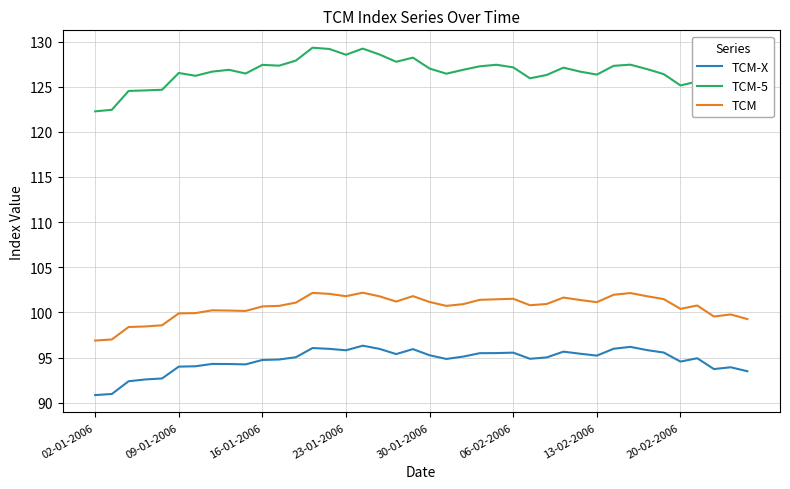

True or false: TCM and TCM-5 intersect in this chart.

False